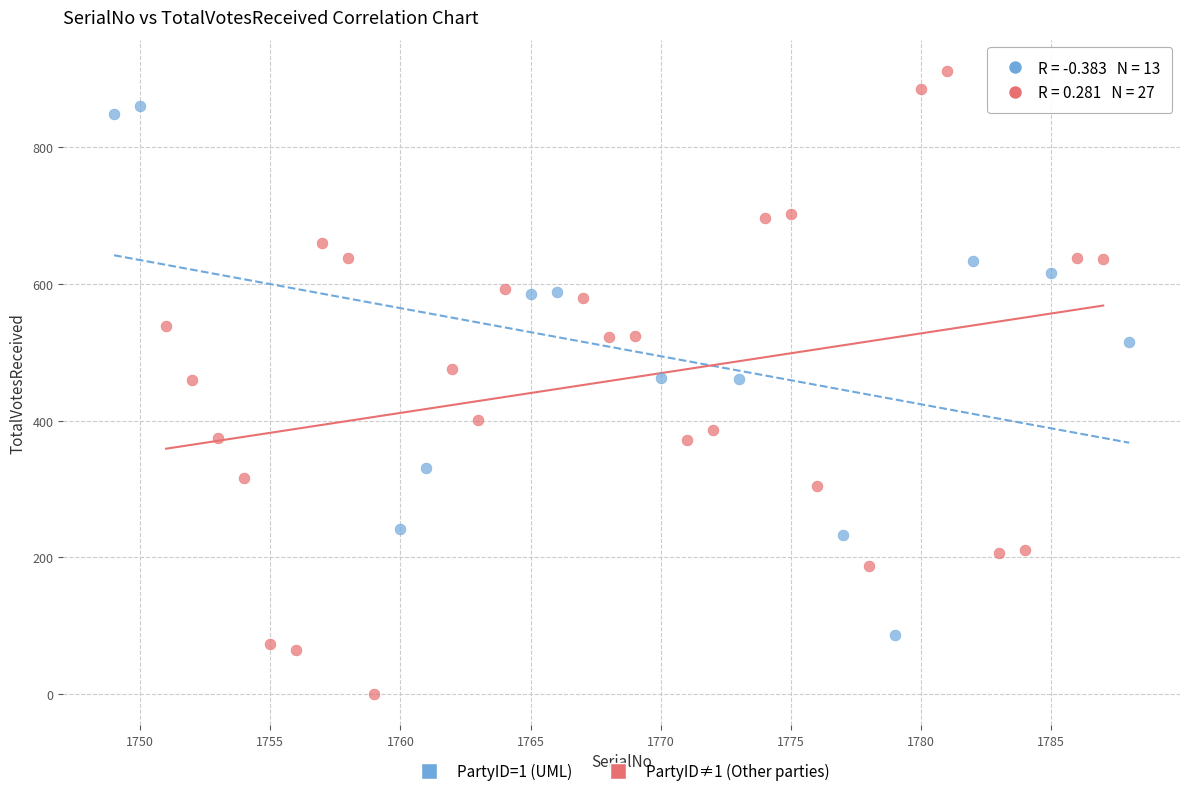

Which series contains the highest Y value?

PartyID≠1 (Other parties)